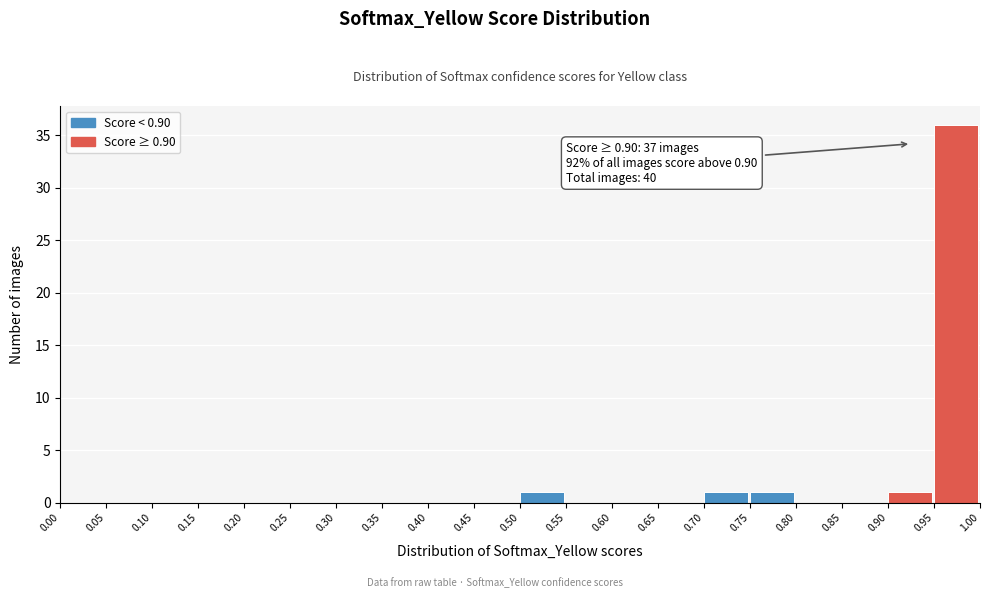

Which range on the x-axis has the tallest bar?

0.95 to 1.00